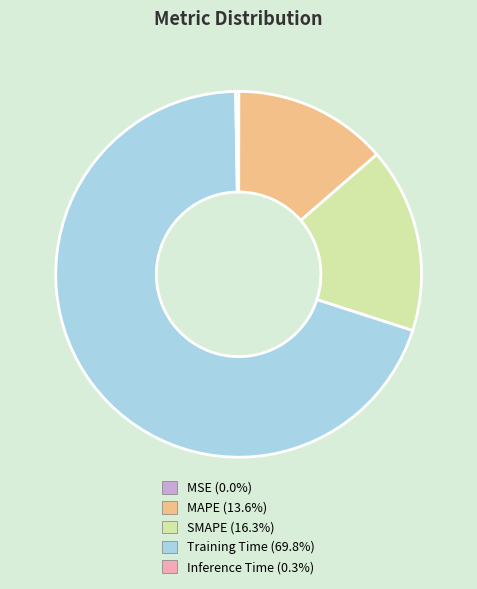

Is there any slice that represents more than half of the pie?

Yes